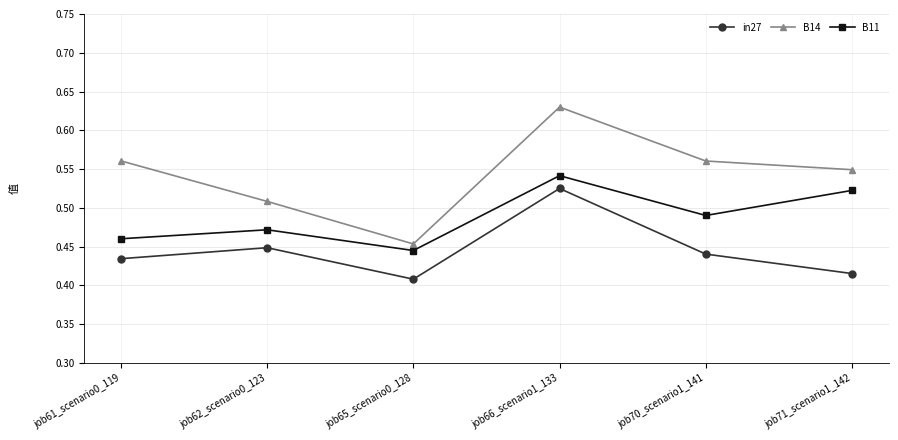

What position from the right is job71_scenario1_142?

1